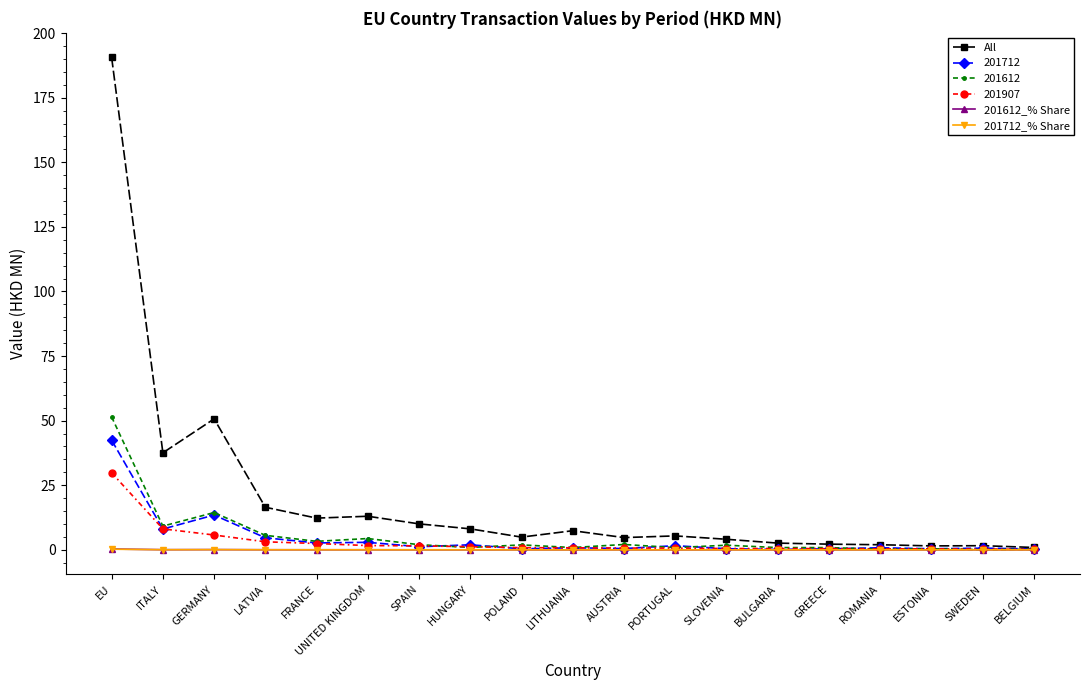

At which label does 201612 reach its peak?

EU